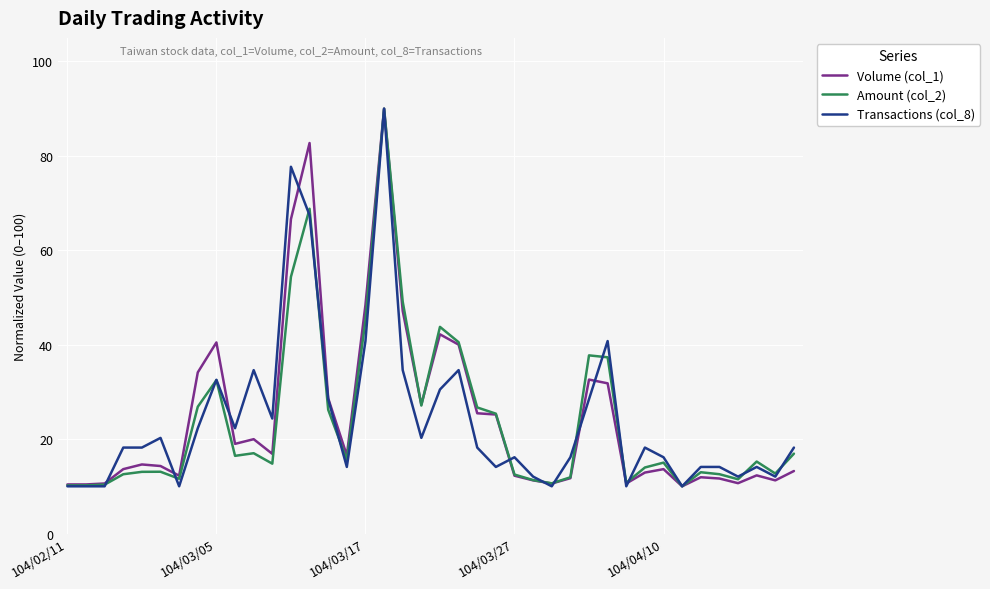

What is the difference between the maximum and second lowest values in the Volume (col_1) series?

79.6